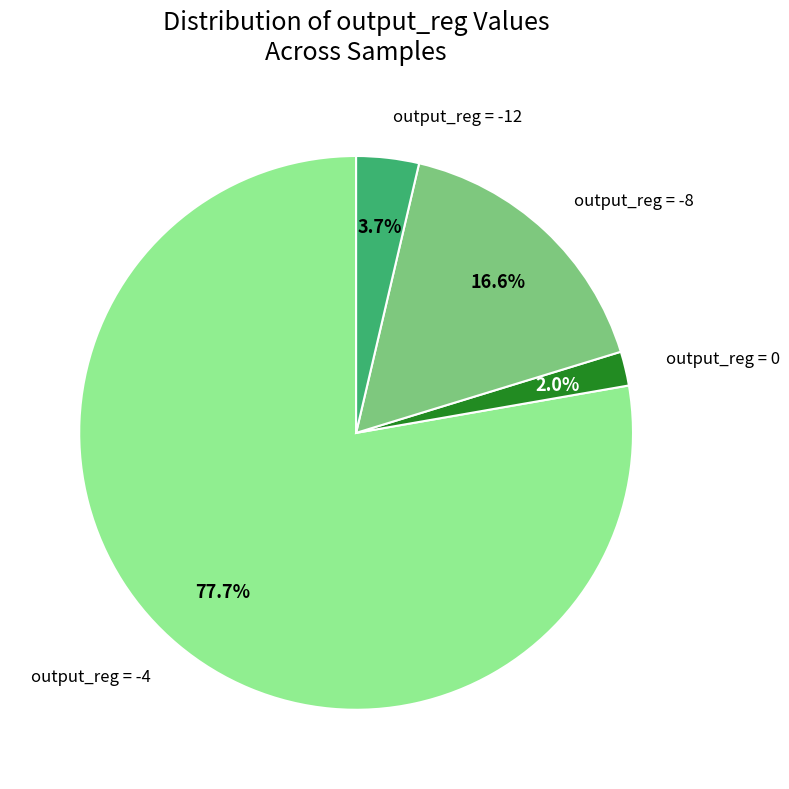

Does any single category account for the majority?

Yes